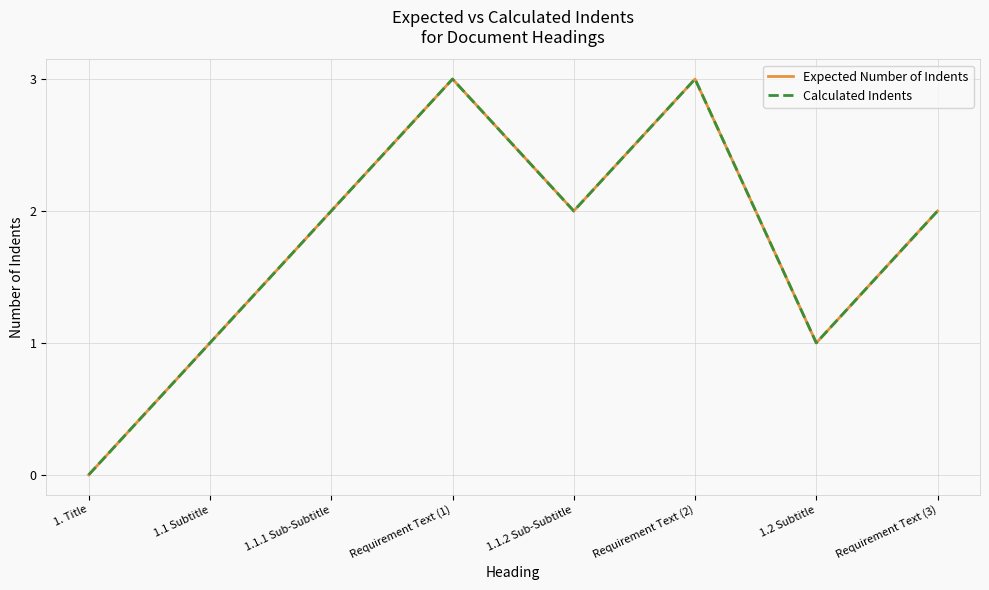

Does the chart have visible grid lines?

Yes